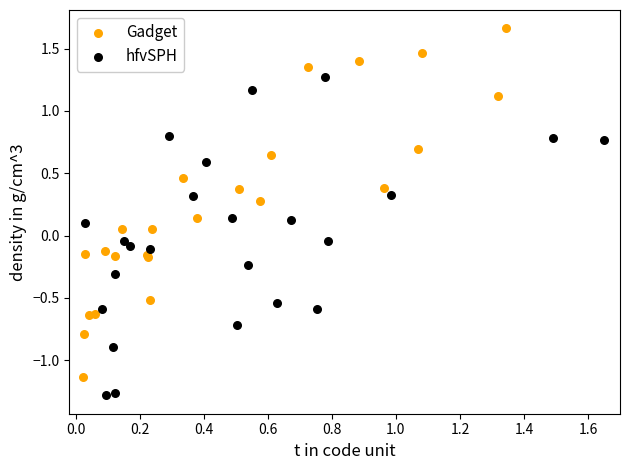

Which series reaches the maximum Y coordinate?

Gadget